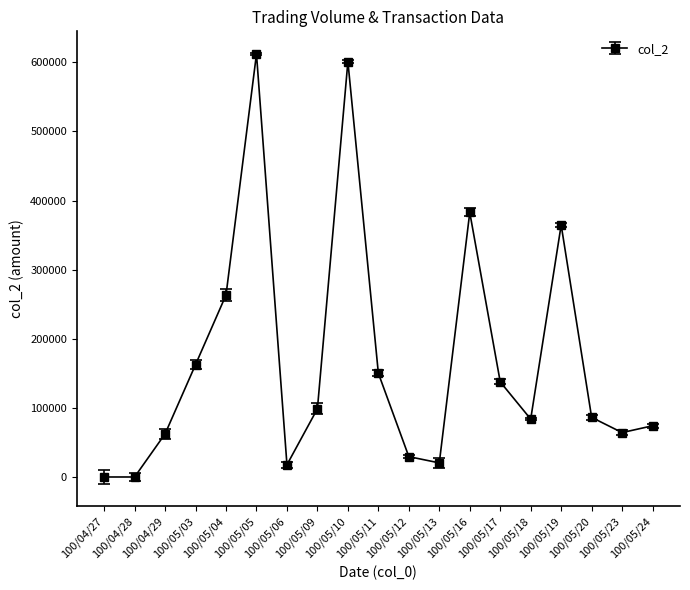

The chart shows a value of 853430 at 100/05/10. True or false?

False